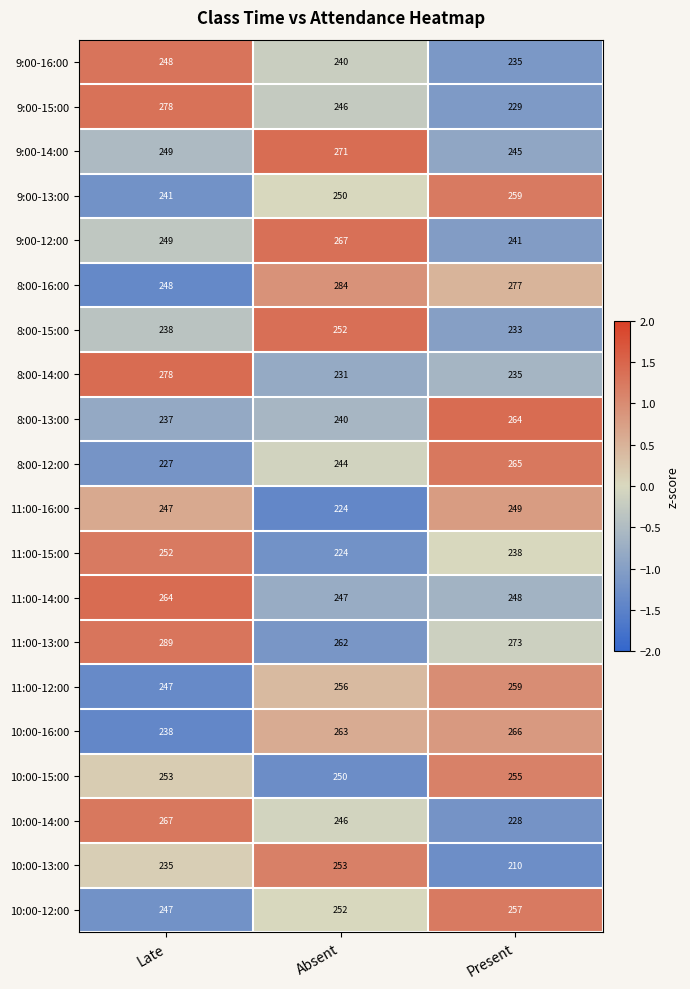

Is it true that 11:00-13:00 equals 133 at Present?

False